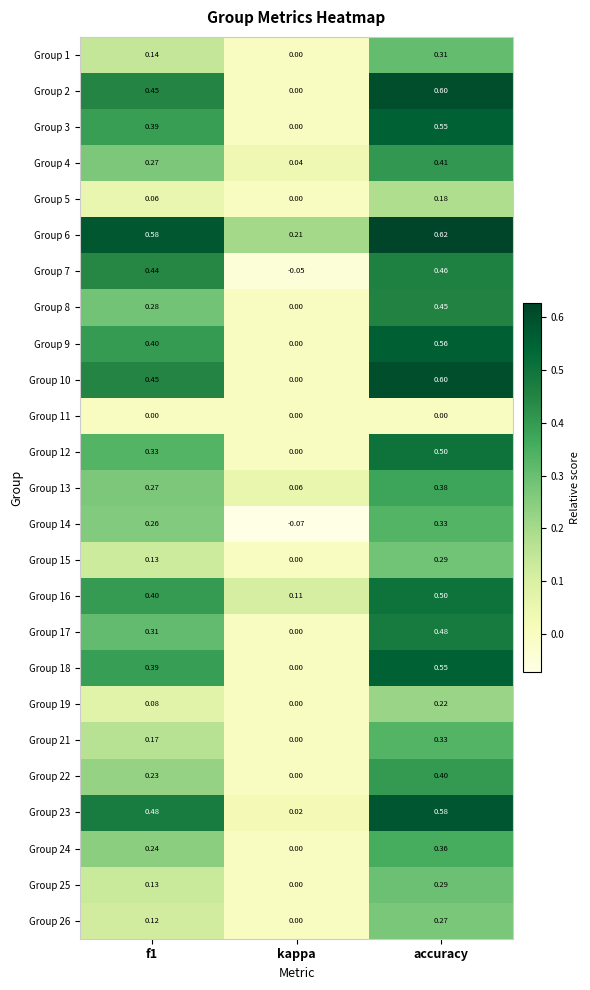

At which category is the sum across all series the highest?

accuracy